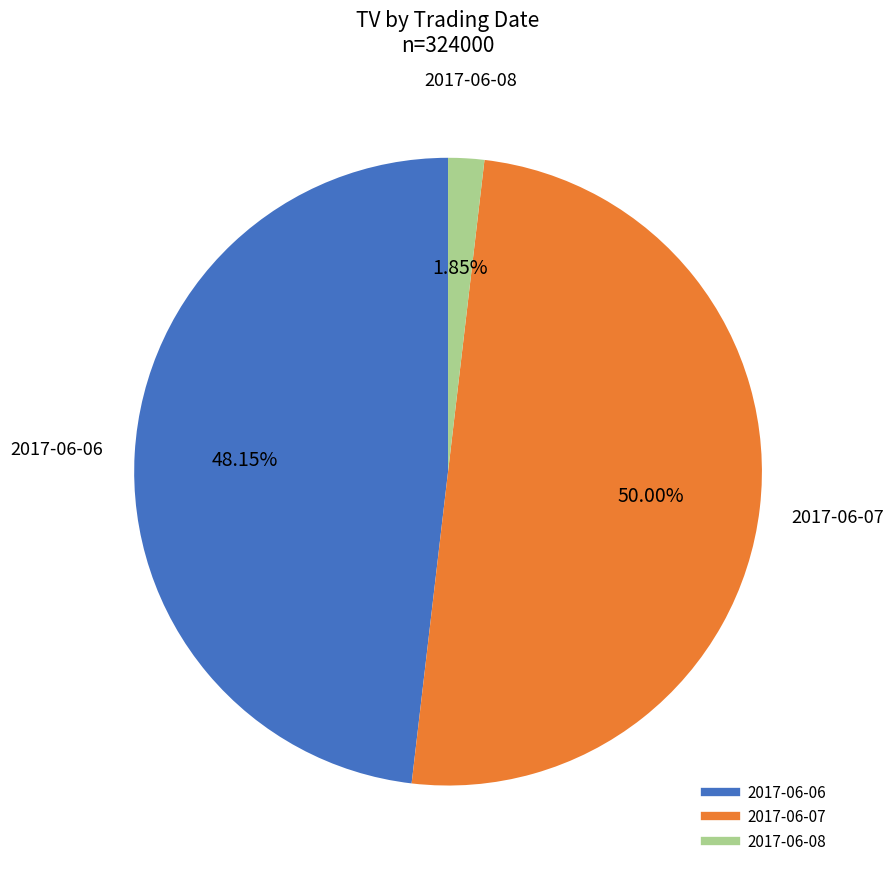

To the nearest percent, what portion does 2017-06-08 represent?

2%